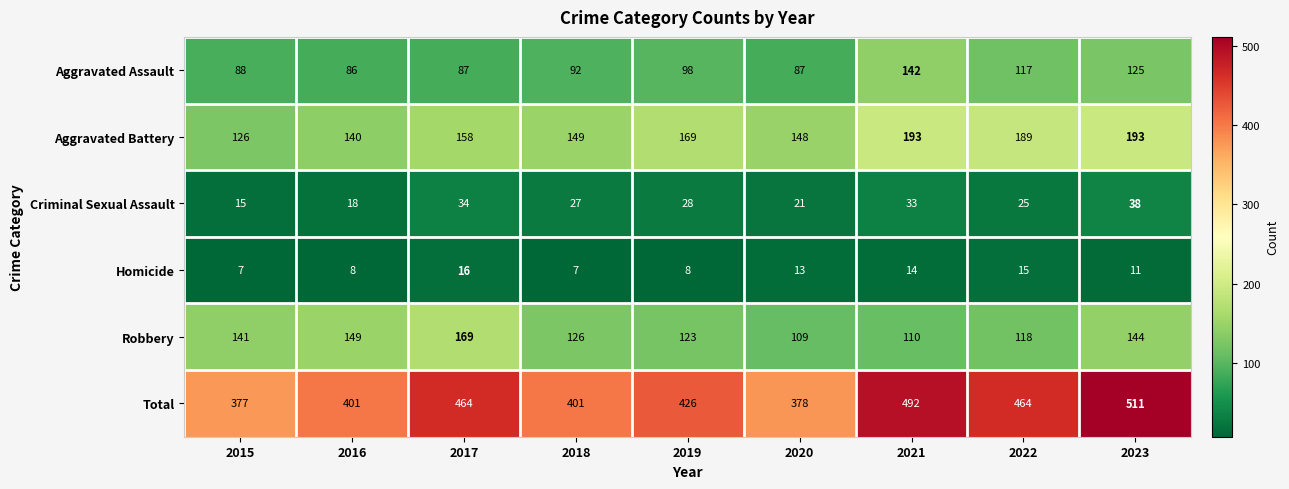

What is the smallest value displayed?

7